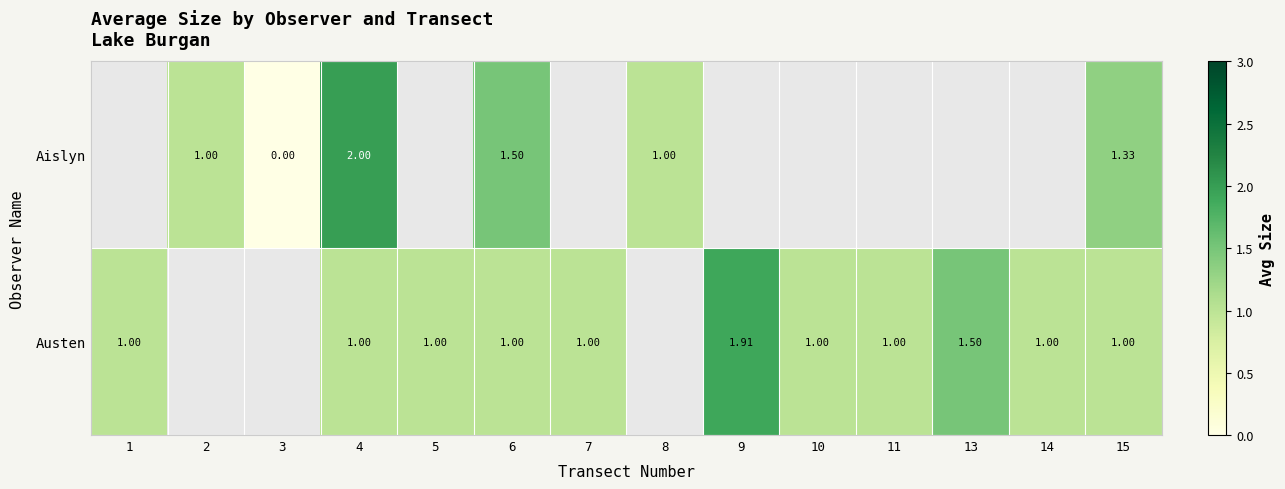

Which has a higher value, 14 or 1?

1